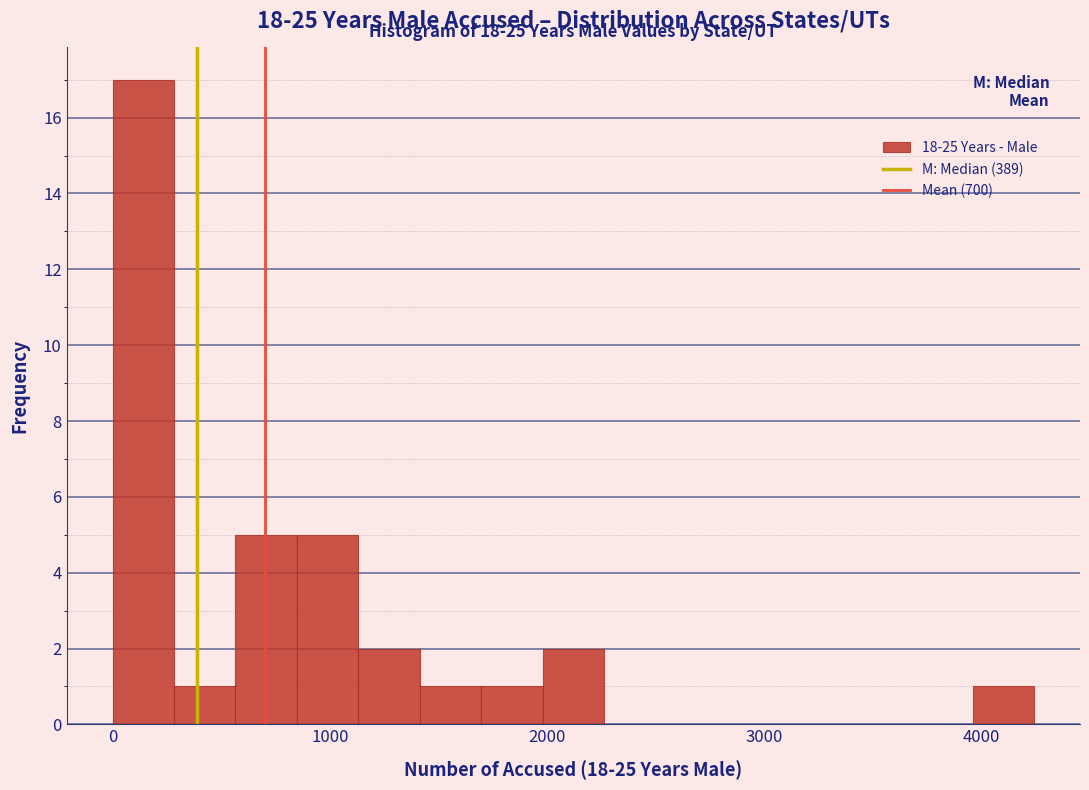

Around what value on the x-axis is the tallest bar? Give the approximate position of its centre, as read against the axis.

100